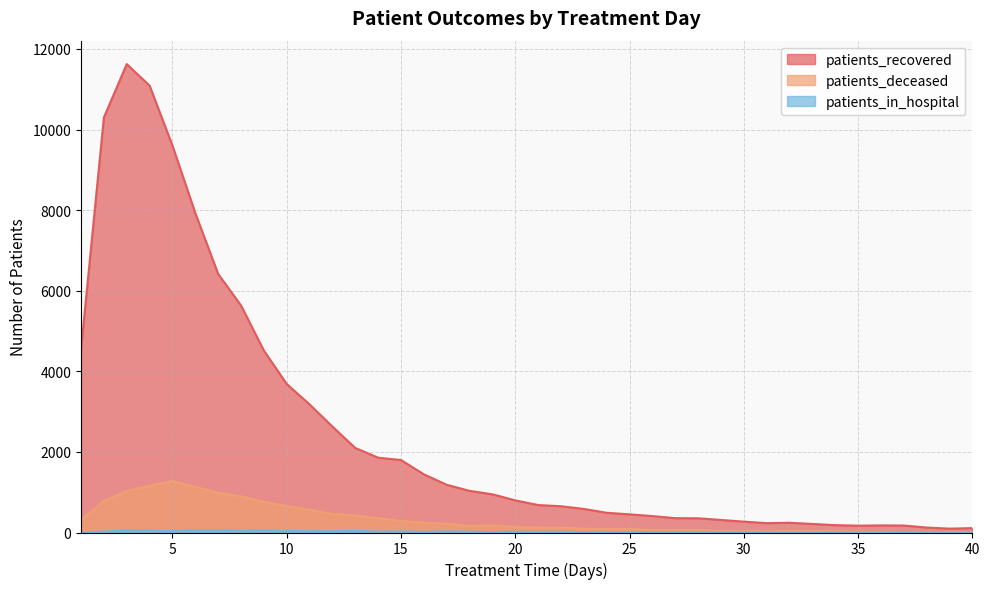

Reading left to right, extract all data points from this chart.

patients_recovered: 1=4546	2=10301	3=11625	4=11091	5=9603	6=7927	7=6417	8=5635	9=4516	10=3686	11=3180	12=2629	13=2098	14=1857	15=1799	16=1445	17=1184	18=1034	19=948	20=797	21=682	22=652	23=585	24=490	25=451	26=408	27=356	28=353	29=312	30=270	31=233	32=242	33=212	34=183	35=170	36=176	37=173	38=123	39=96	40=109
patients_deceased: 1=309	2=784	3=1028	4=1160	5=1276	6=1134	7=990	8=897	9=766	10=654	11=569	12=460	13=424	14=357	15=287	16=245	17=220	18=163	19=175	20=133	21=124	22=119	23=94	24=85	25=90	26=59	27=56	28=62	29=35	30=37	31=34	32=36	33=35	34=39	35=26	36=22	37=15	38=16	39=16	40=16
patients_in_hospital: 1=0	2=19	3=63	4=50	5=41	6=57	7=58	8=46	9=52	10=41	11=31	12=30	13=39	14=22	15=23	16=16	17=25	18=20	19=10	20=17	21=15	22=17	23=9	24=9	25=10	26=4	27=7	28=8	29=4	30=5	31=4	32=2	33=2	34=7	35=2	36=7	37=9	38=3	39=4	40=1